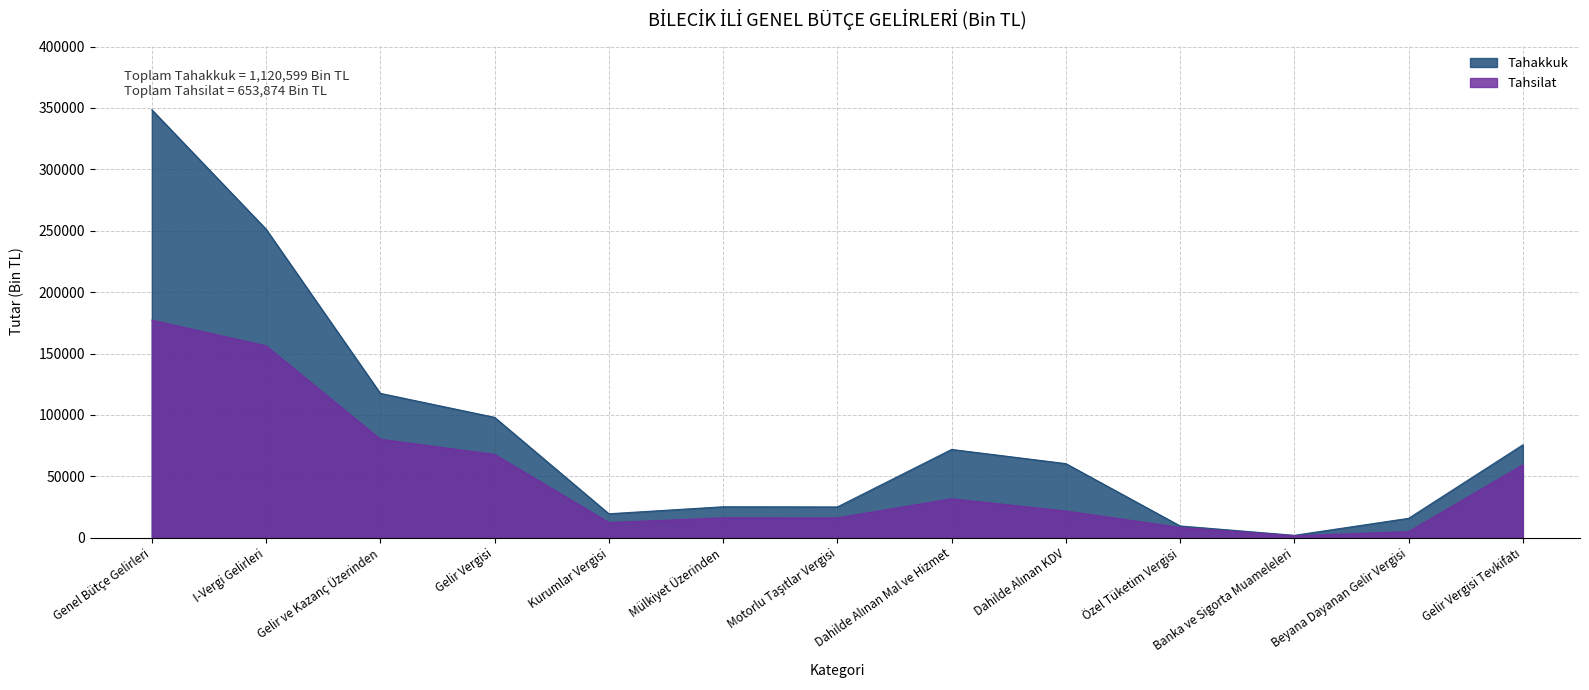

What is the value of the Tahsilat point at the 12th from the left?

4948